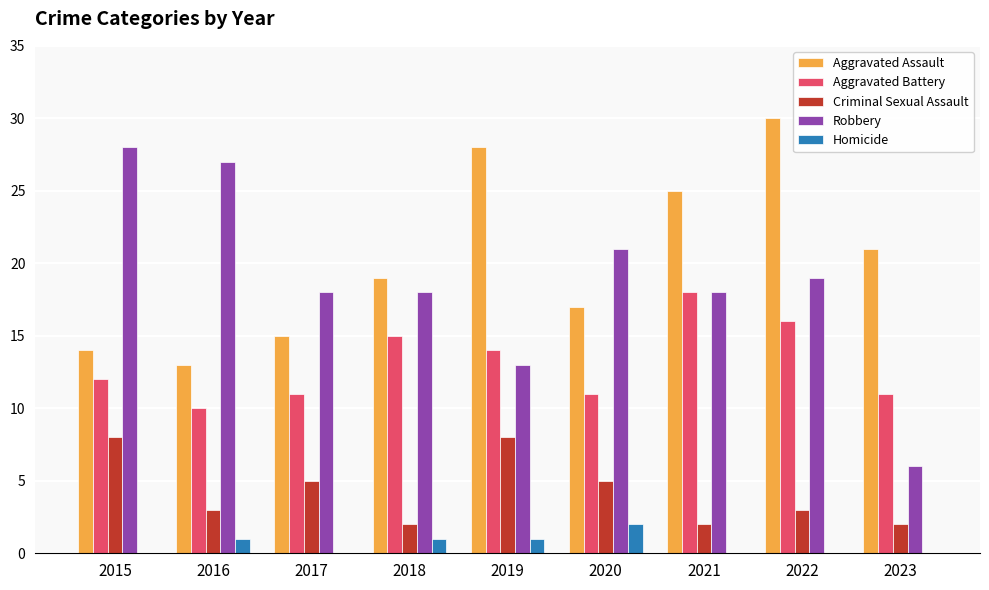

At which category is the sum across all series the highest?

2022